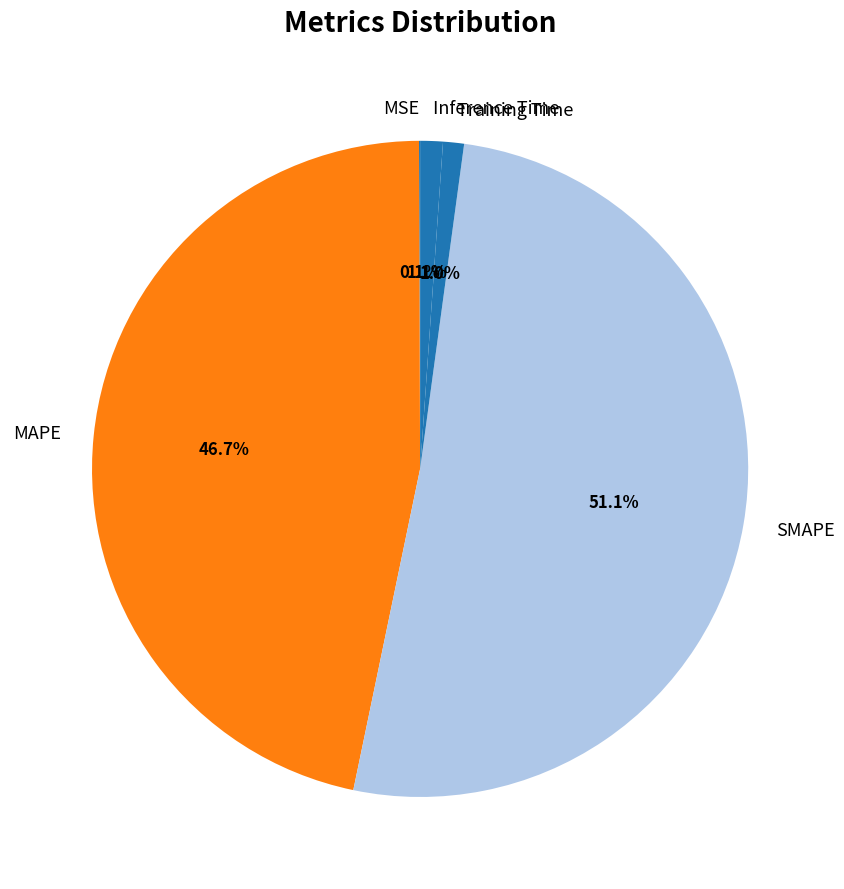

Do MAPE and Training Time together represent more than half of the pie?

No